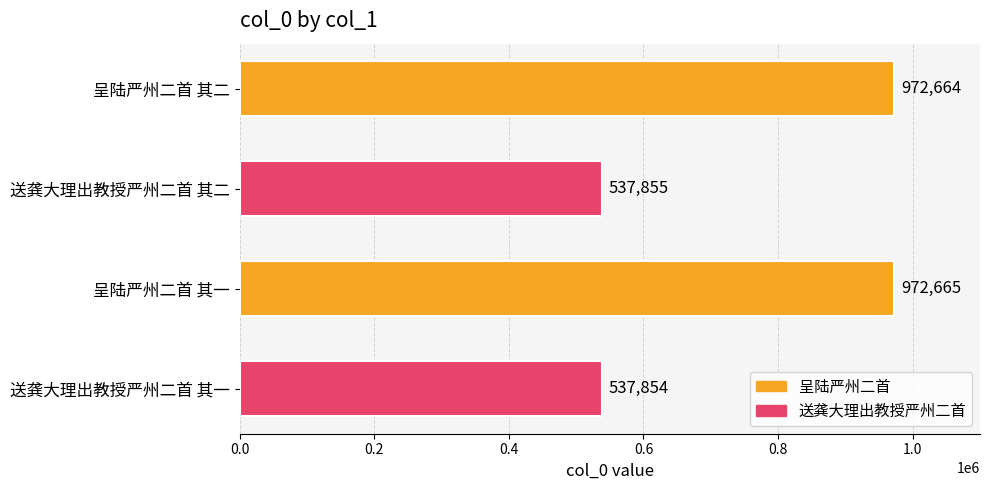

Reading top to bottom, extract all data points from this chart.

972664	537855	972665	537854